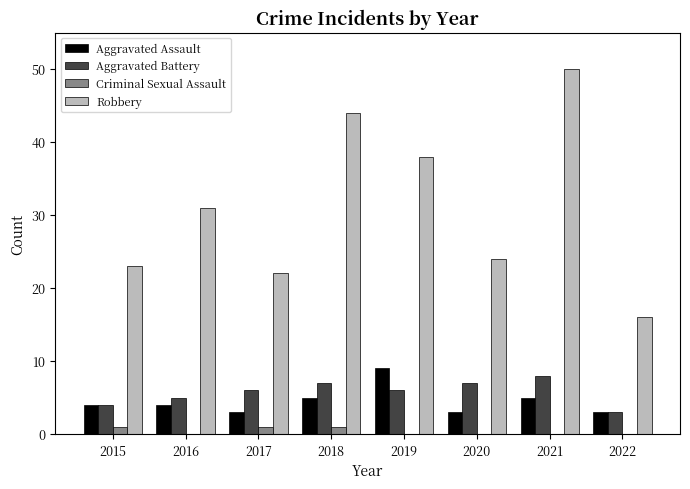

What is the spread (max minus min) of values at 2018?

43